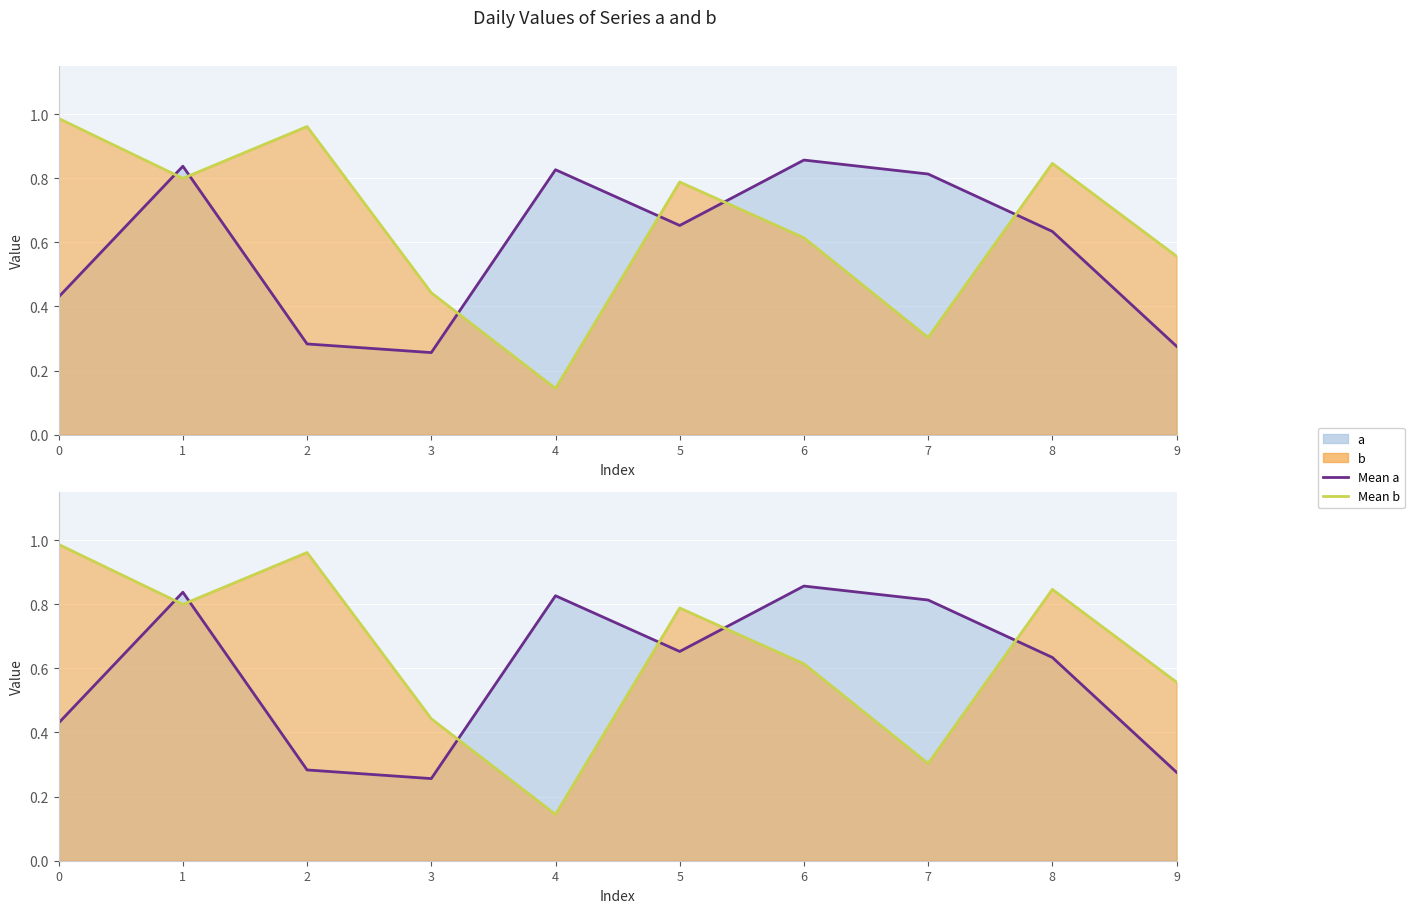

Rank the categories by Mean a value from highest to lowest.

6, 1, 4, 7, 5, 8, 0, 2, 9, 3